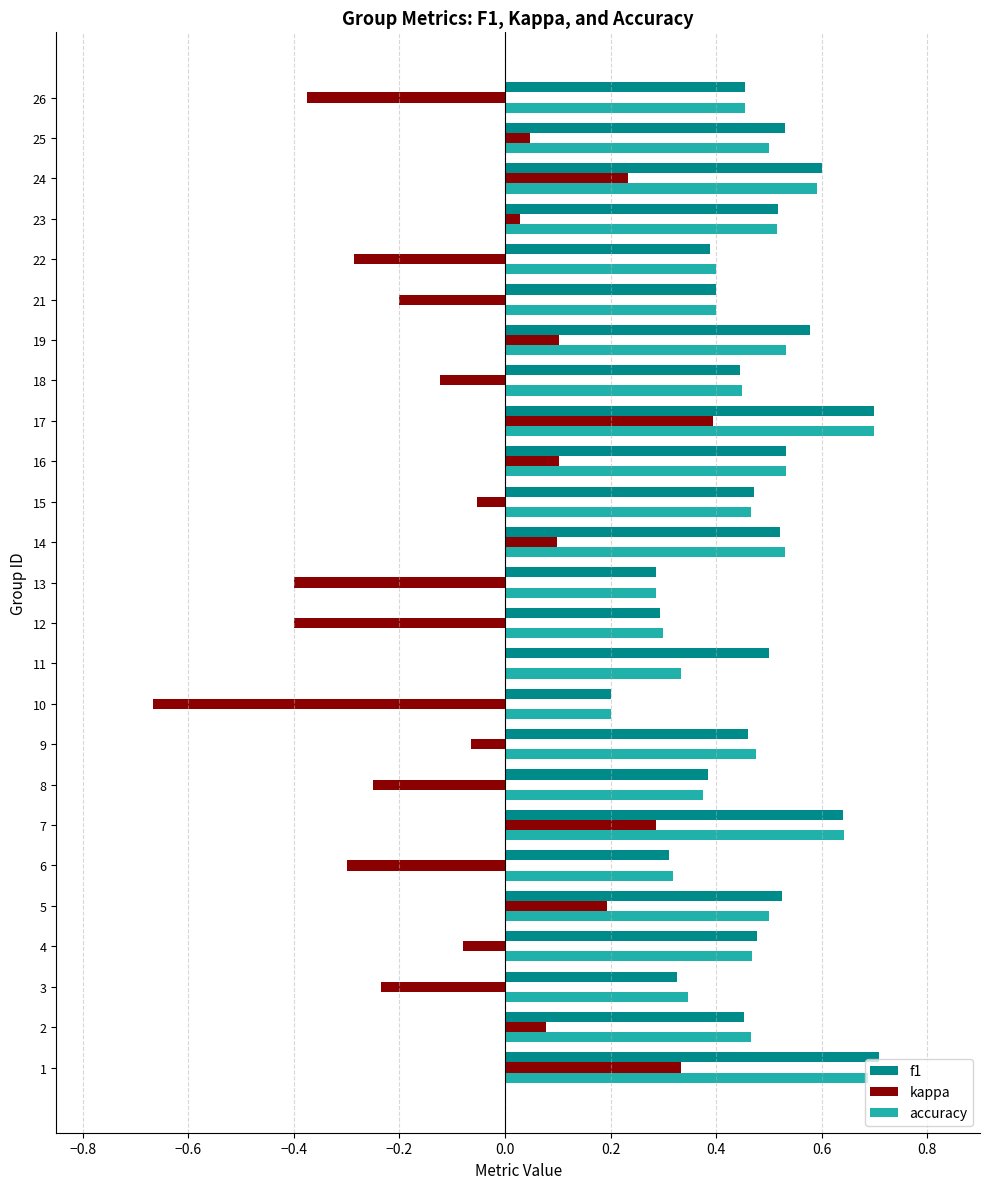

Count the accuracy values in the range 0 to 1.

25